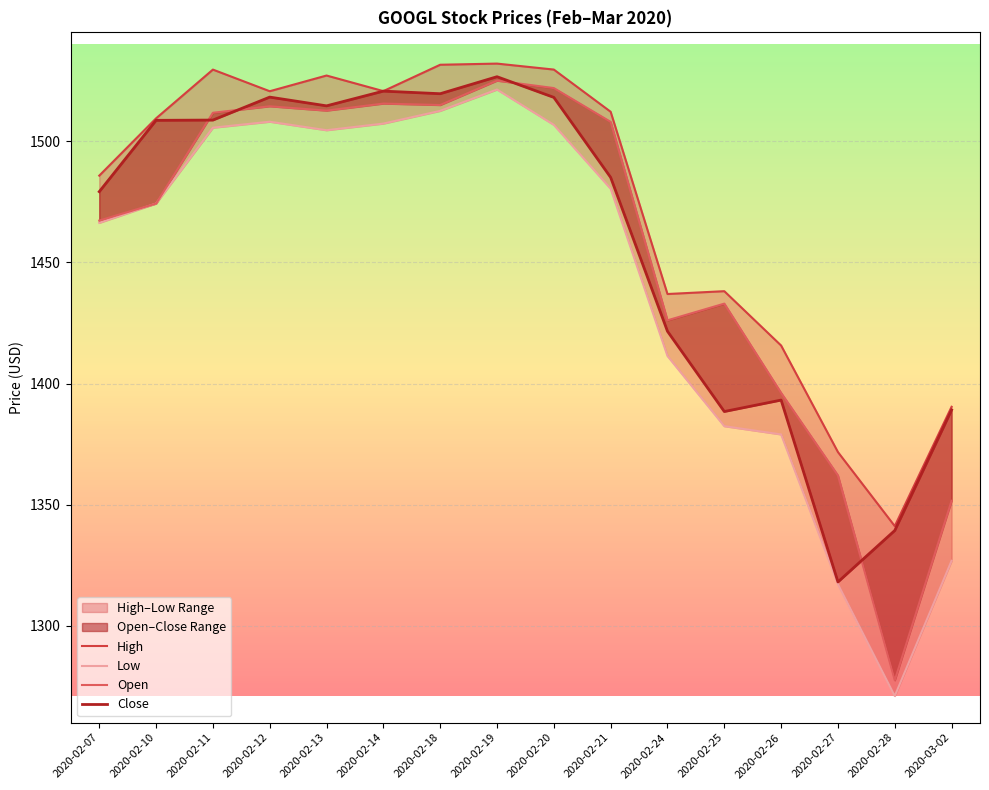

Which series changed the most between 2020-02-18 and 2020-02-21?

Close